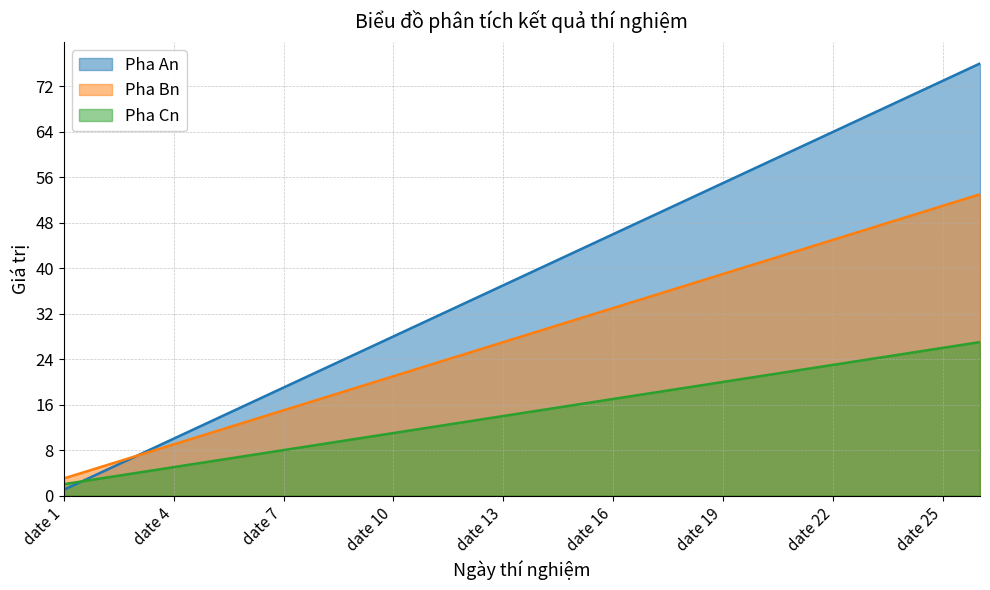

What is the value of the Pha Bn point at the 25th from the left?

51